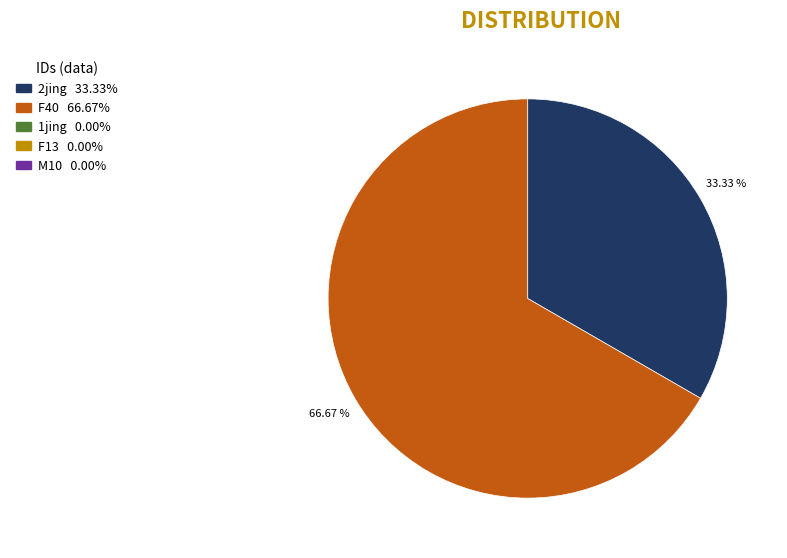

Is there any slice that represents more than half of the pie?

Yes